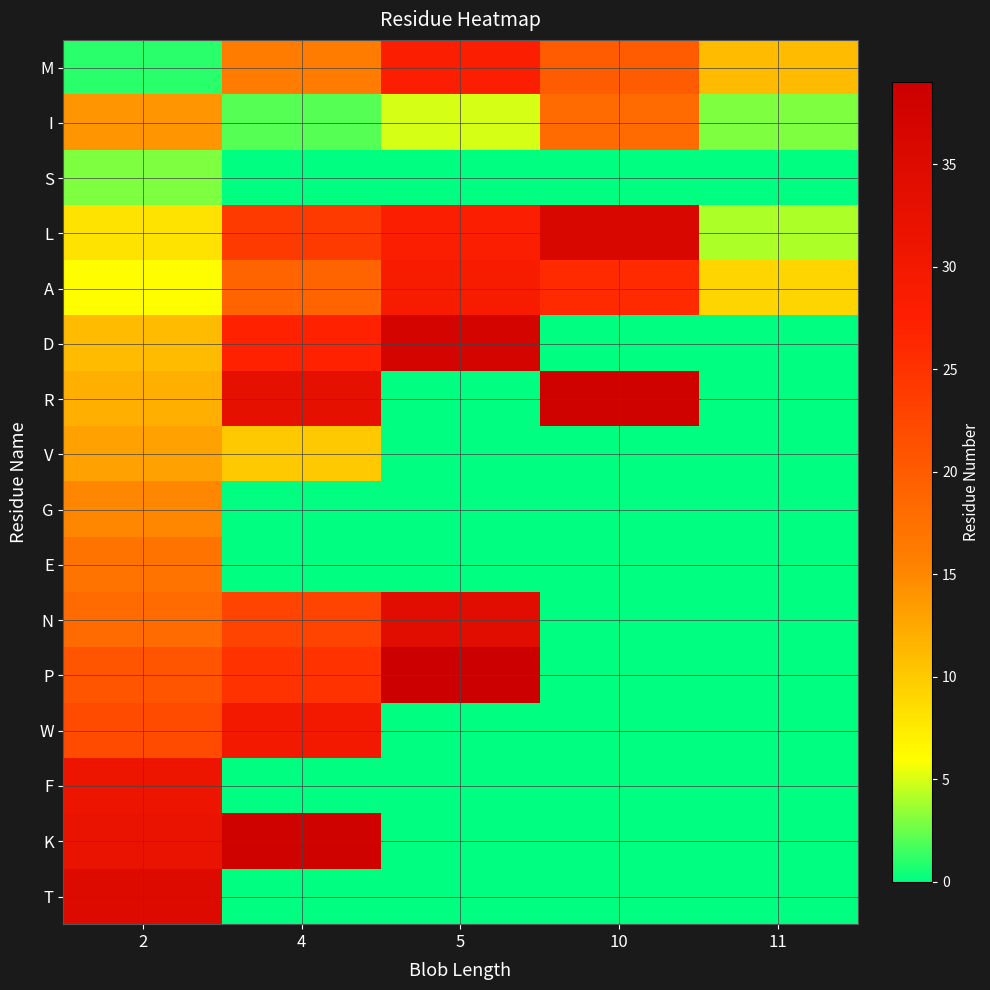

What is the total value across all series at 11?

27